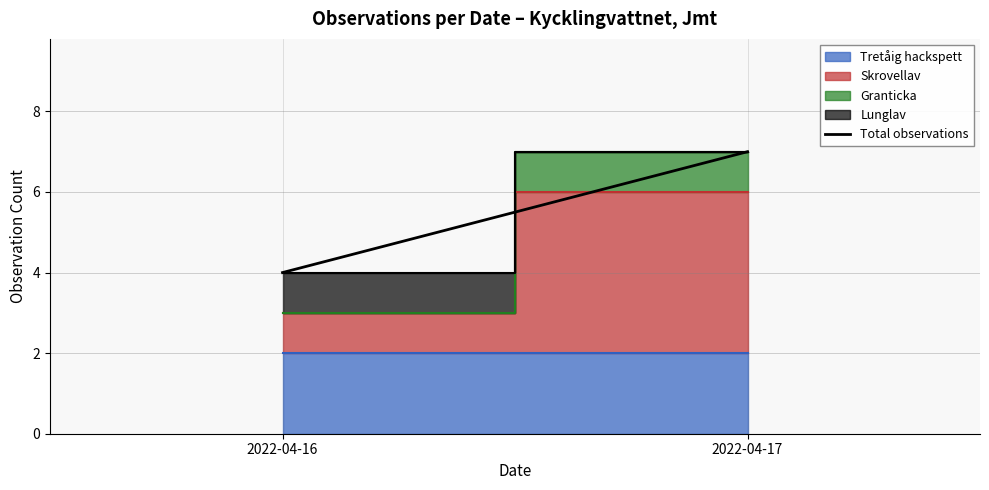

What is the value of the 2nd point from the left?

7